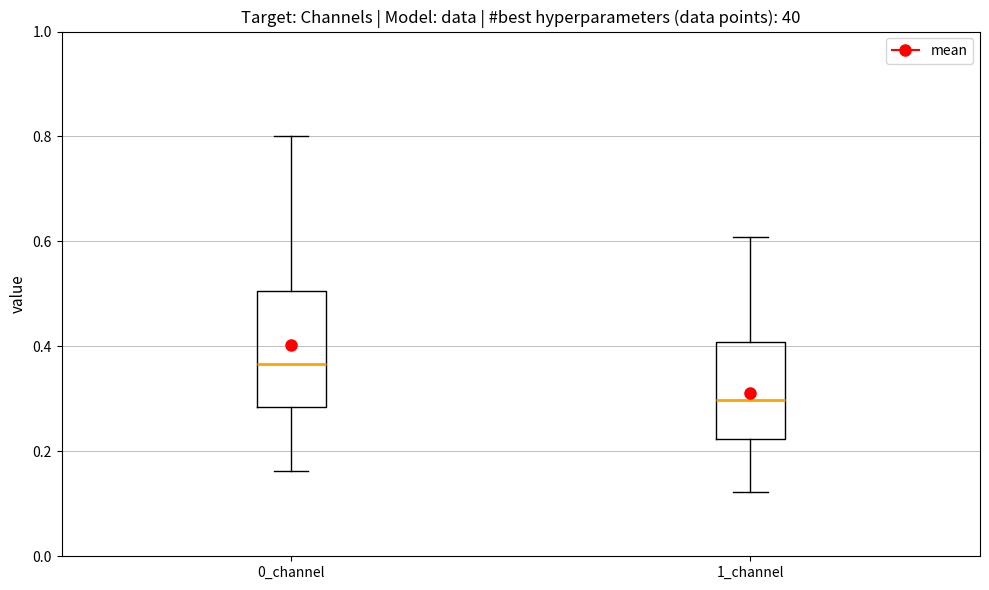

Reading left to right, transcribe this box plot: for each box, give where its median line is, the range the box spans, and where its two whiskers end, as read against the y-axis. The values are not printed on the chart, so give them approximately, as read against the axis.

0_channel: median 0.36, box 0.28 to 0.50, whiskers 0.16 to 0.80
1_channel: median 0.30, box 0.22 to 0.40, whiskers 0.12 to 0.60